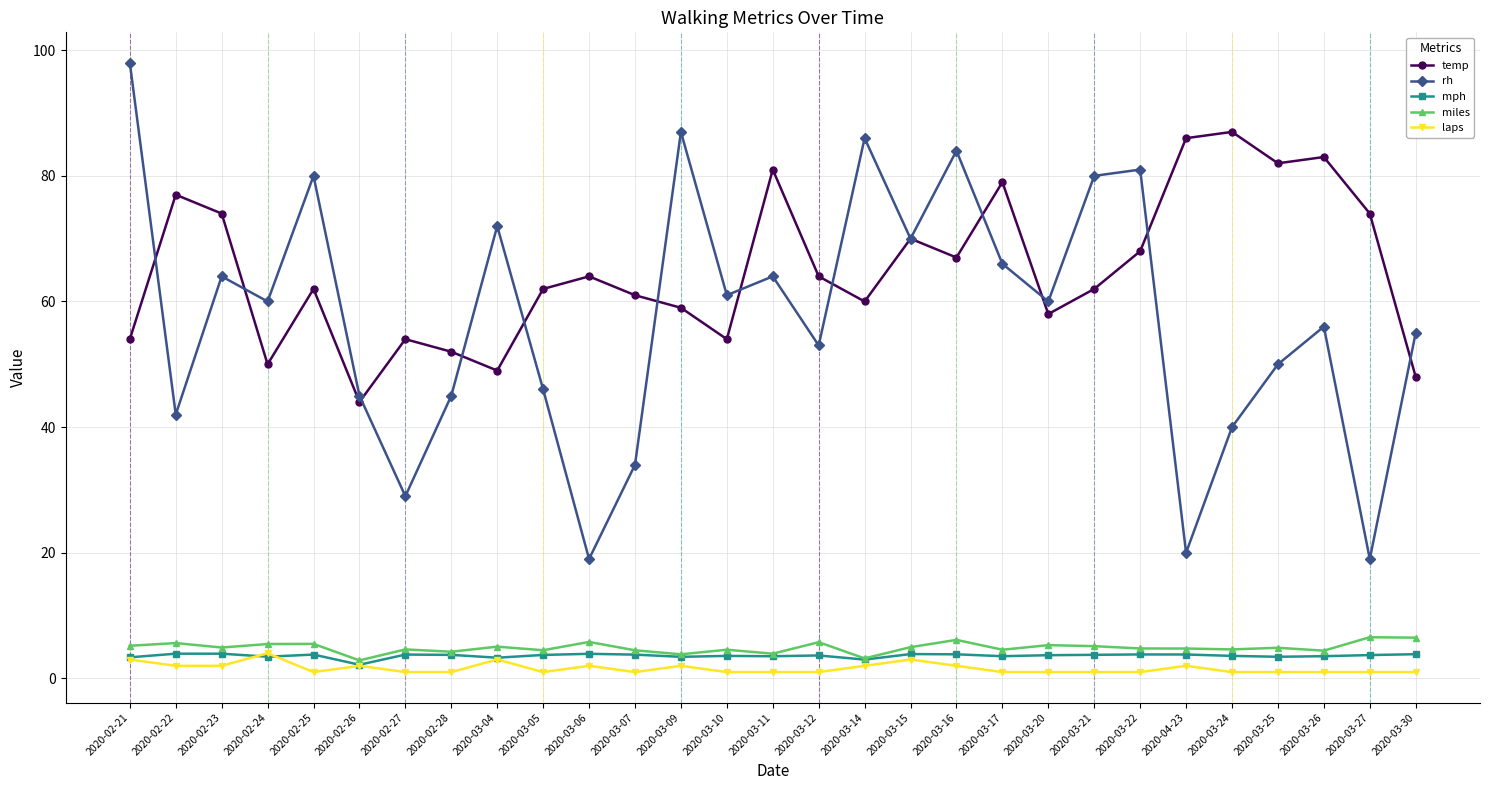

What is the value of the laps point at the 25th from the left?

1.0